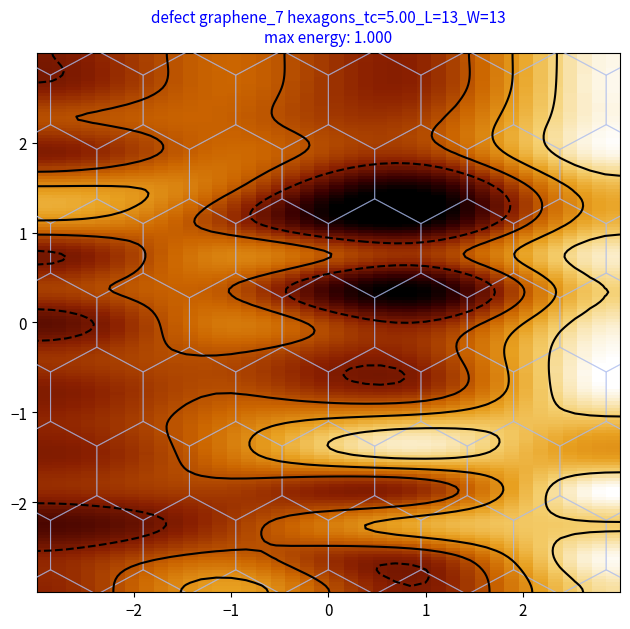

Reading right to left, extract all data points from this chart.

row_0: 0.8	-0.1	0.5	-0.0
row_1: 1.0	-0.0	0.2	-0.1
row_2: 0.7	0.6	0.1	-0.3
row_3: 1.0	-0.0	0.1	-0.0
row_4: 0.5	0.8	0.3	-0.1
row_5: 0.7	0.7	0.3	-0.0
row_6: 1.0	-0.0	0.1	-0.1
row_7: 1.0	0.0	0.1	0.0
row_8: 0.9	-0.1	0.4	-0.3
row_9: 0.8	-0.6	0.2	0.1
row_10: 0.9	0.0	0.4	-0.2
row_11: 0.6	-0.6	-0.0	0.4
row_12: 0.6	-0.6	0.2	0.5
row_13: 1.0	0.0	0.3	-0.1
row_14: 1.0	0.1	0.2	0.1
row_15: 1.0	-0.0	0.3	-0.1
row_16: 1.0	-0.0	0.3	-0.1